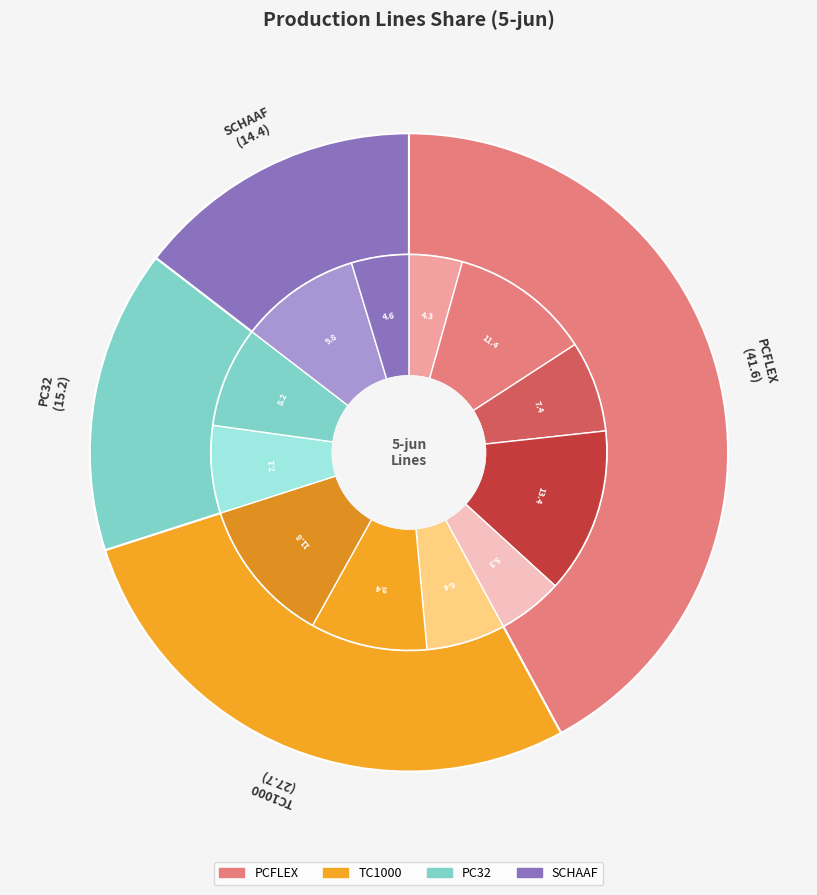

Between PC32 and SCHAAF, which is larger?

PC32